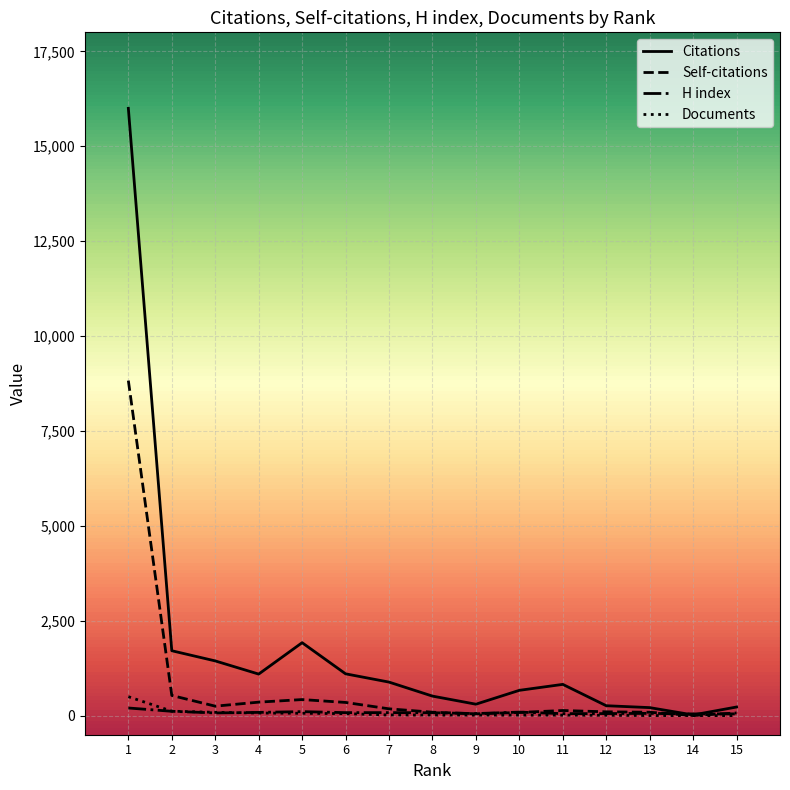

At which category does the chart reach its peak across all series?

1